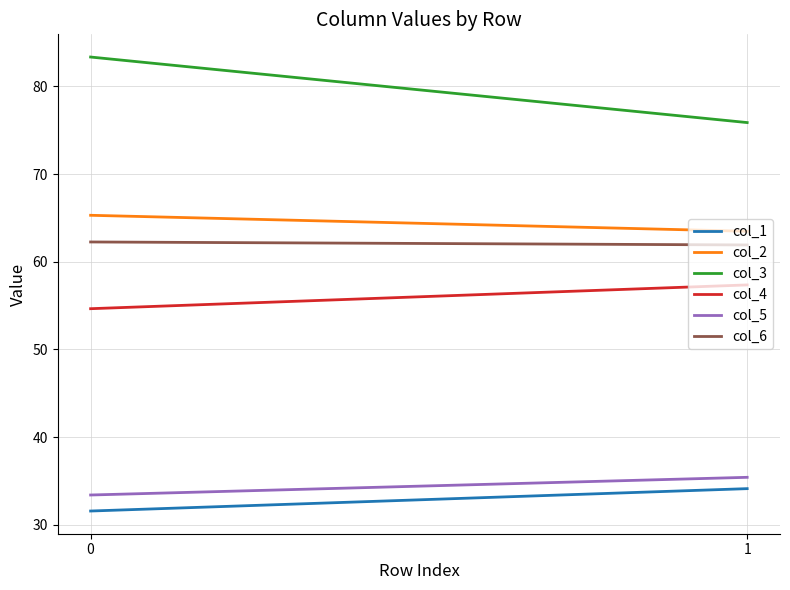

At which label is col_3 closest to 79?

1